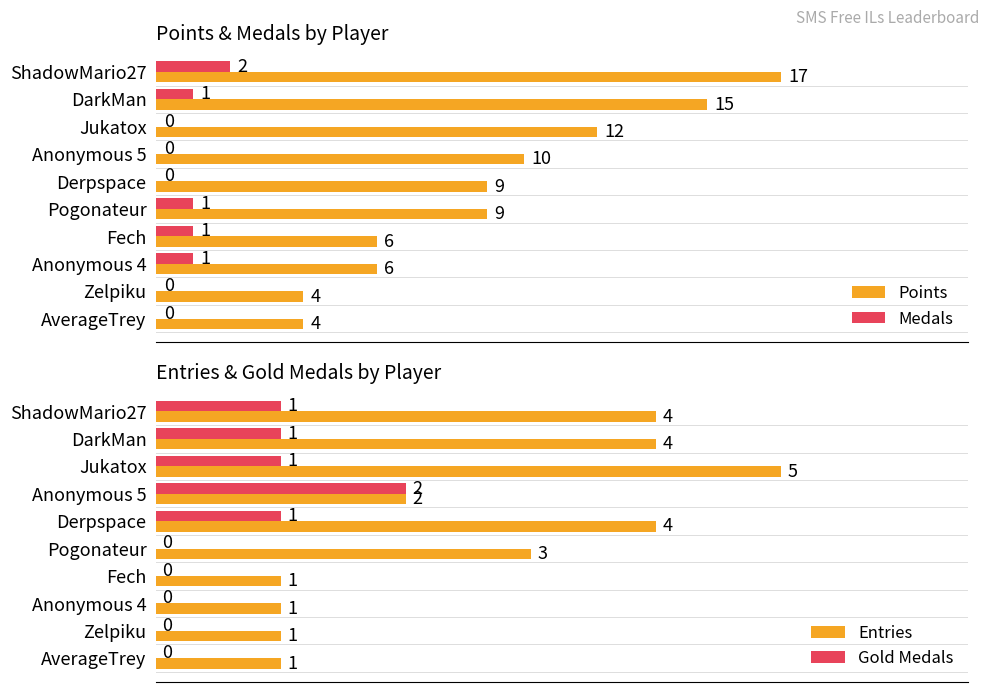

The value of Gold Medals at 7 is 1. True or false?

False